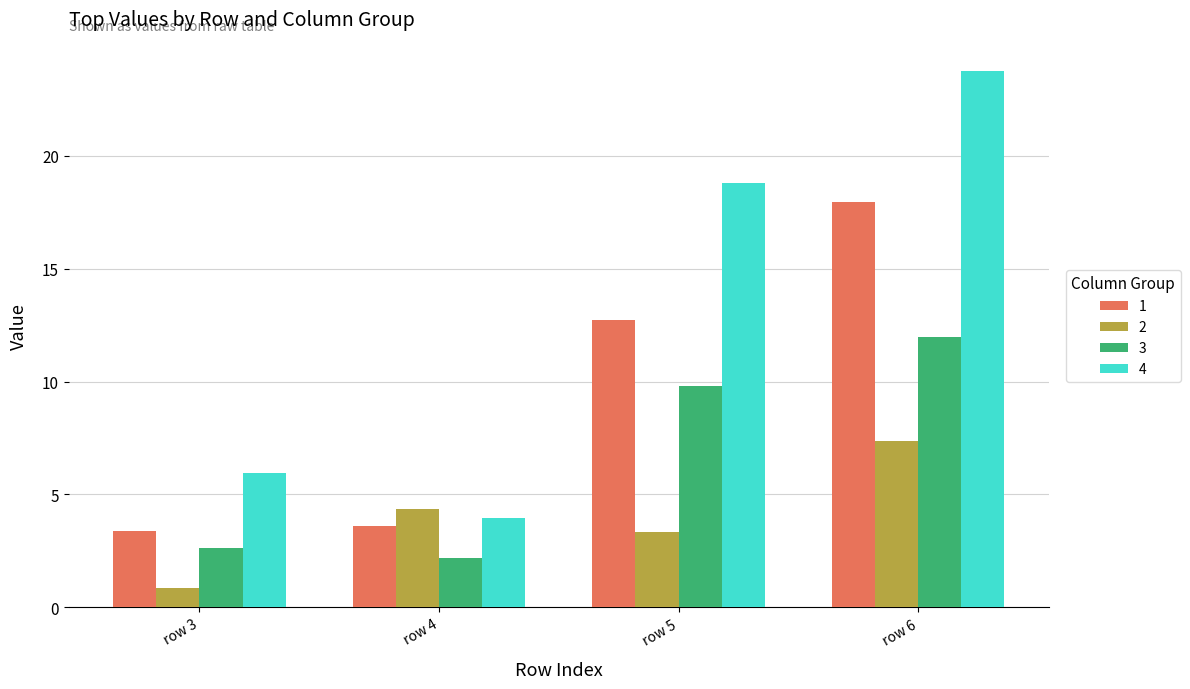

What is the value of the 2 bar at the 2nd from the left?

4.4